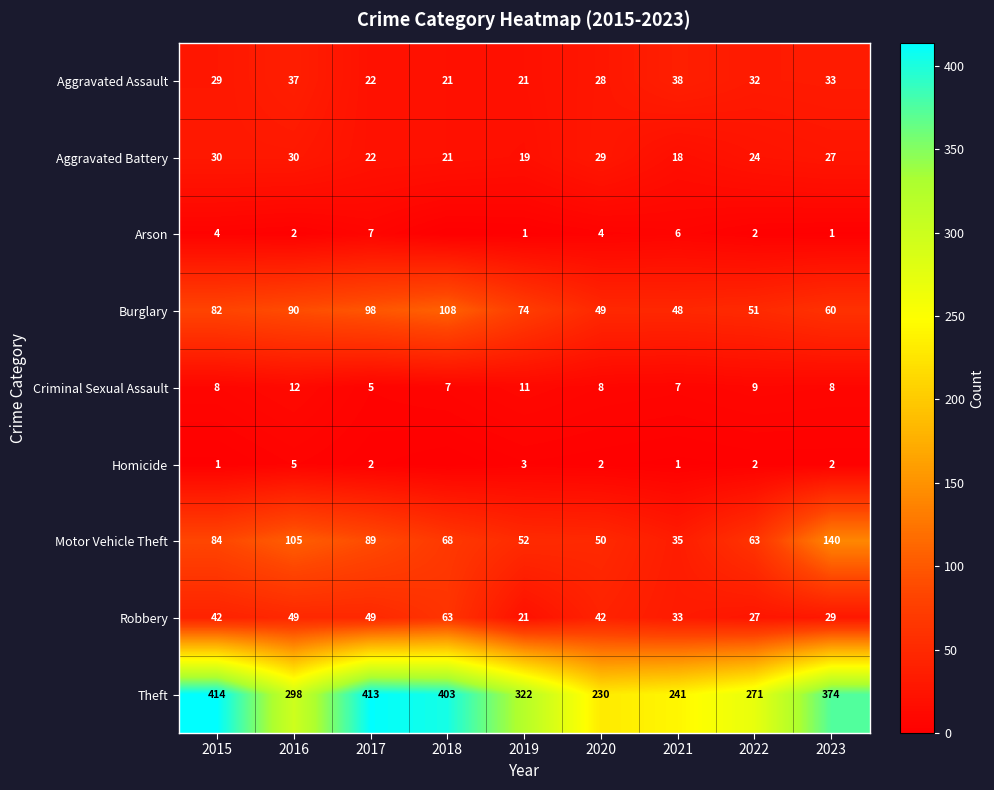

What is the sum of all Robbery values?

355